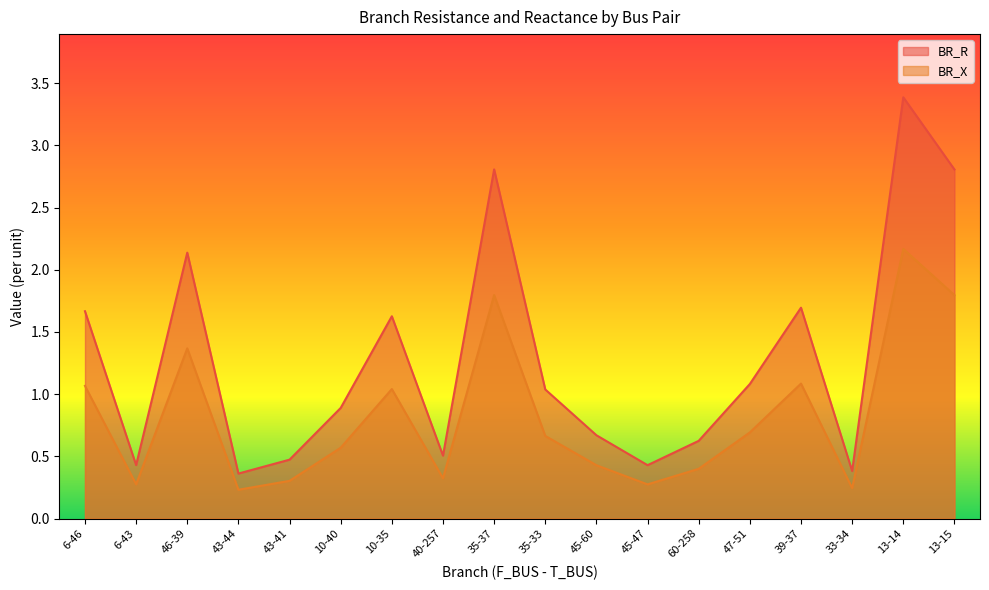

What is the value of the BR_R point at the 16th from the left?

0.4